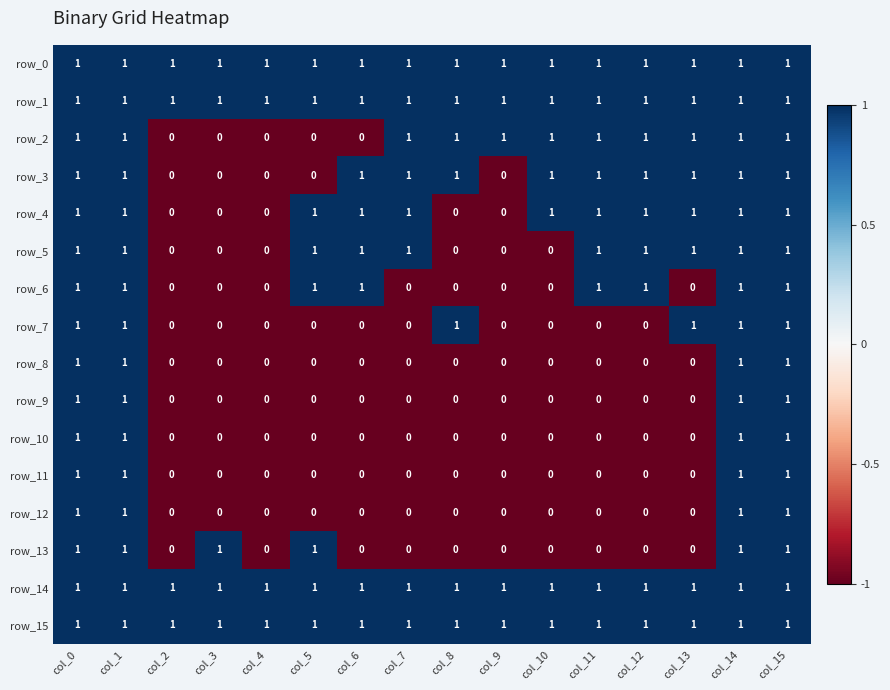

Is it true that row_4 equals 0 at col_5?

False